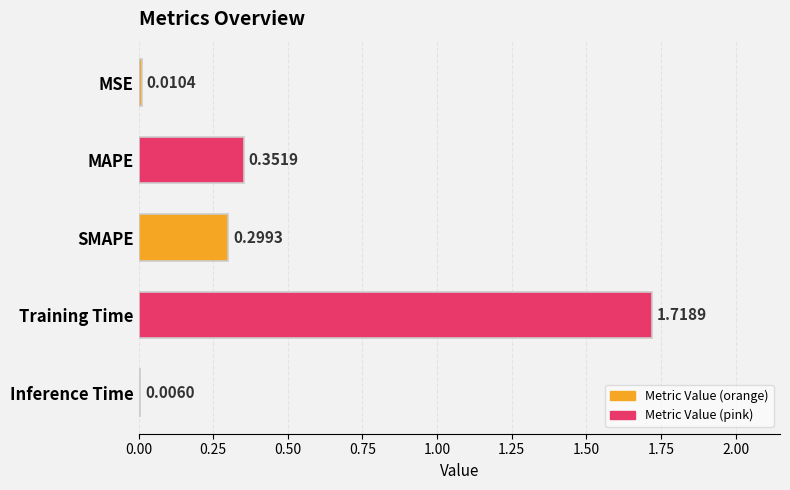

How many series are shown in this chart?

1